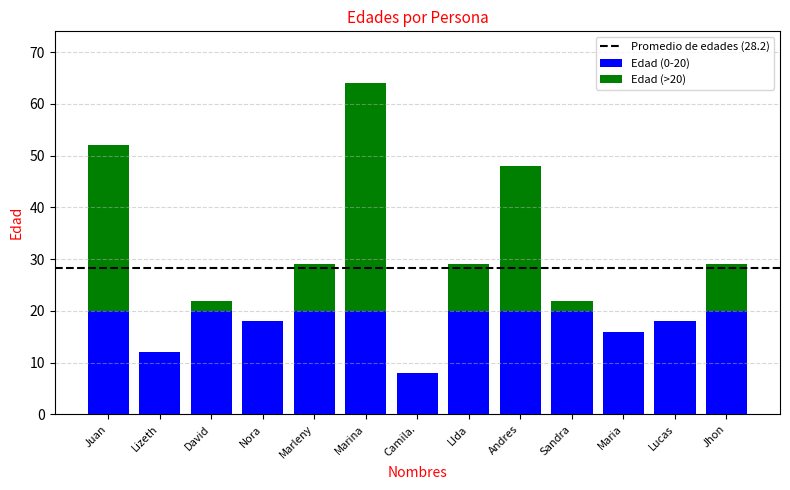

What is the total value across all series at Camila.?

8